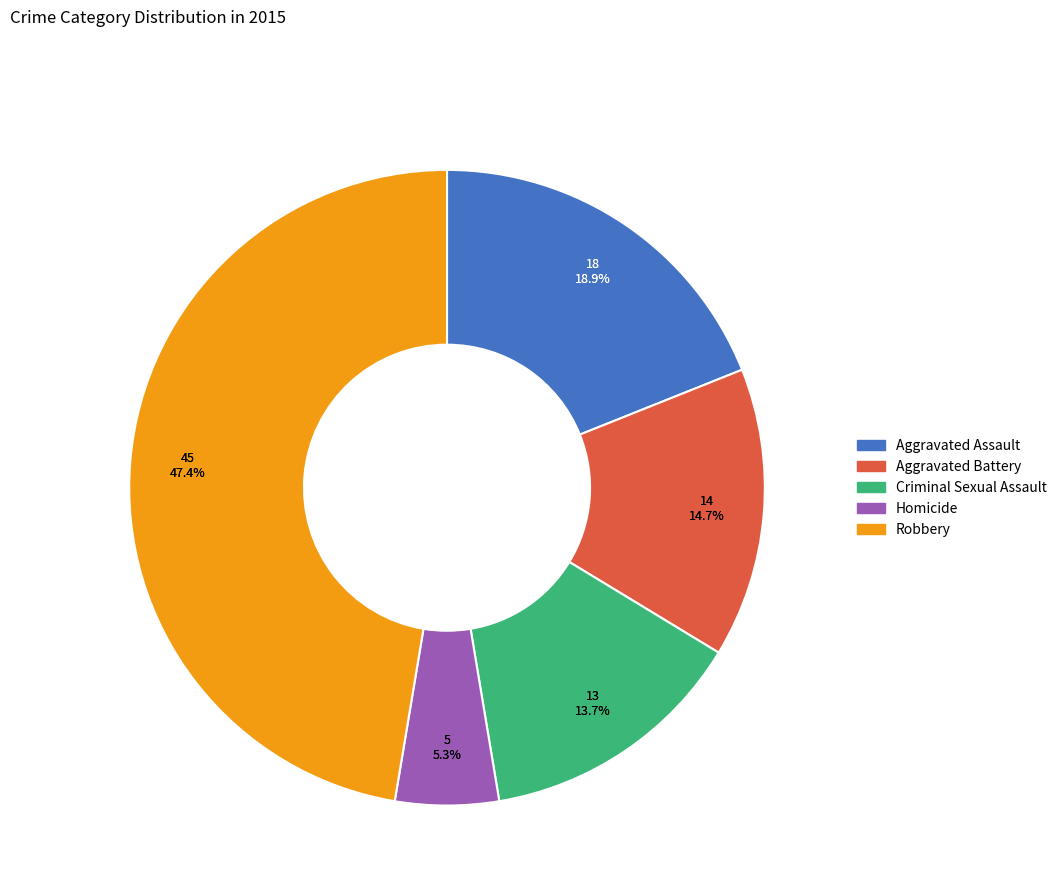

What is the ratio of the value at Homicide to the value at Robbery?

0.1